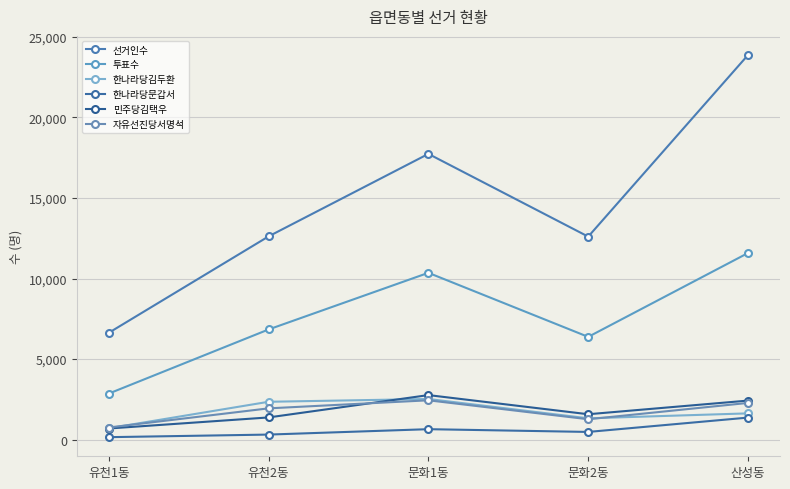

What is the minimum value shown in the chart?

156